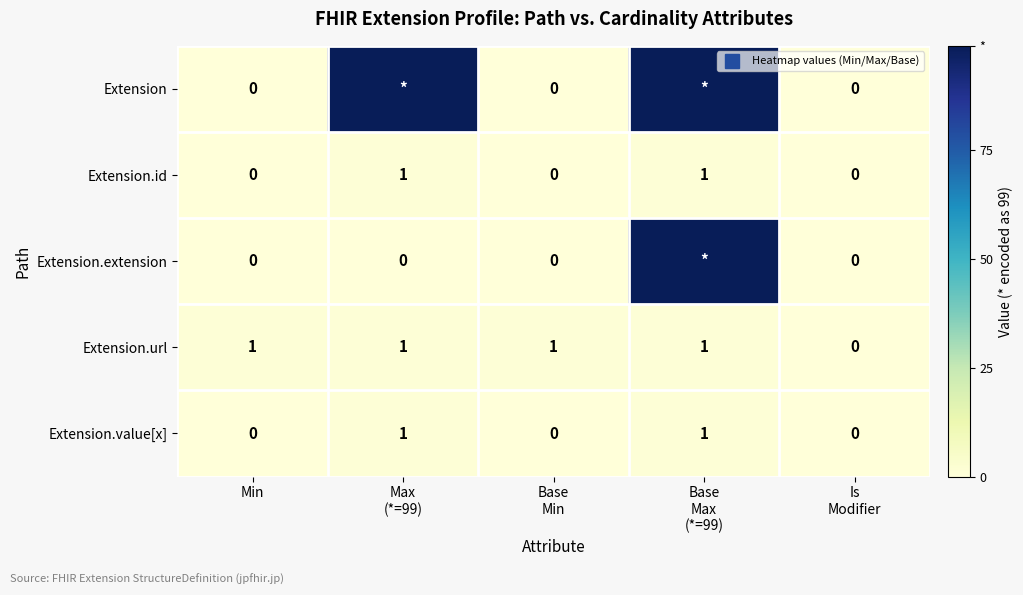

Rank the series at Base Min from lowest to highest value.

Extension, Extension.id, Extension.extension, Extension.value[x], Extension.url